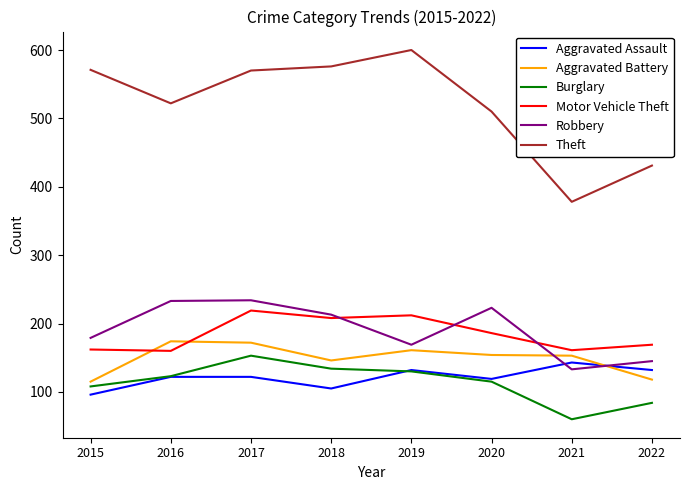

True or false: Robbery and Burglary intersect in this chart.

False